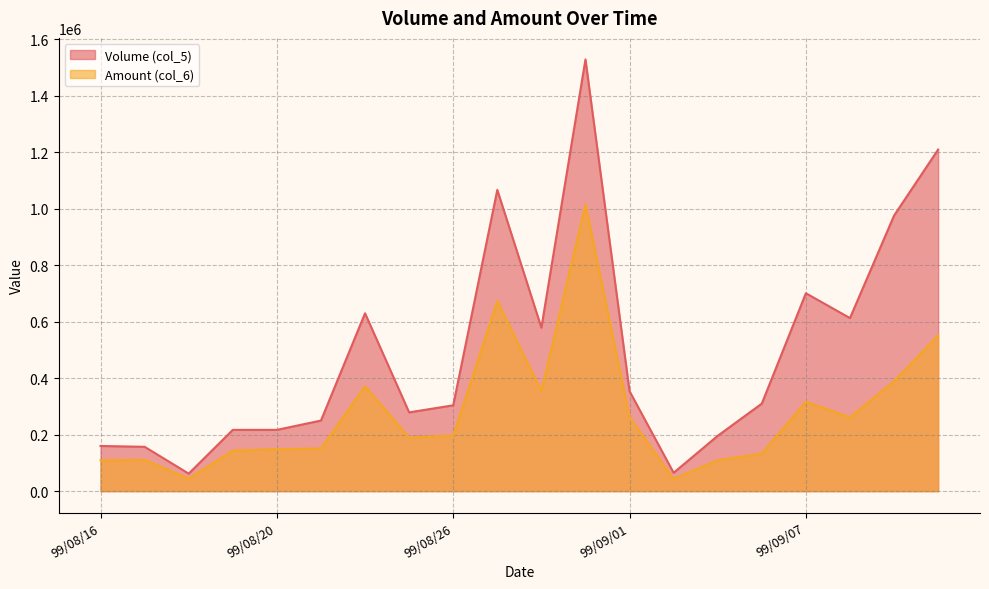

Does the chart have visible grid lines?

Yes